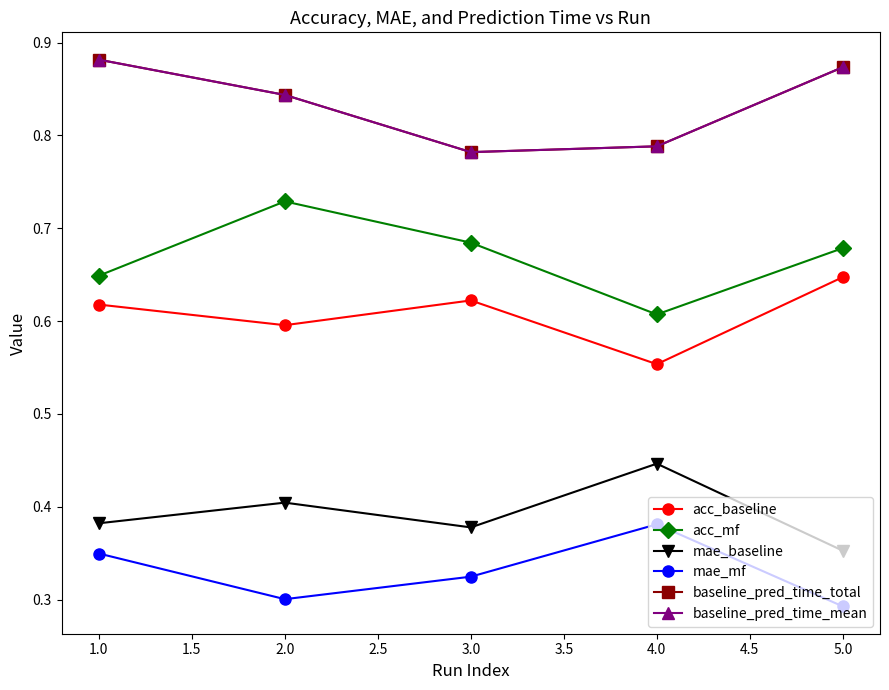

Does the chart have visible grid lines?

No